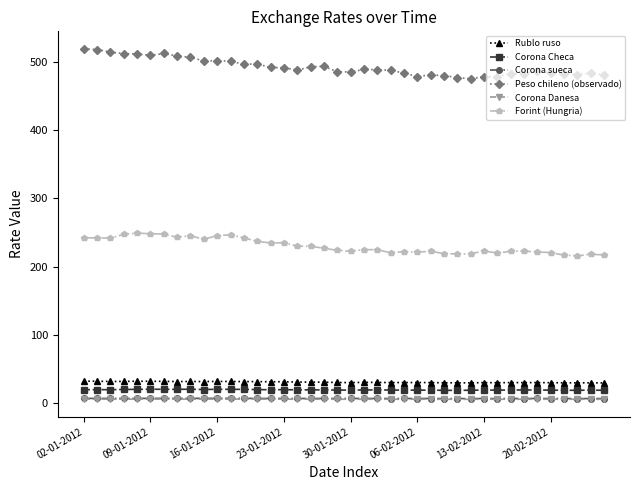

What is the value of the Corona sueca point at the 6th from the left?

6.9